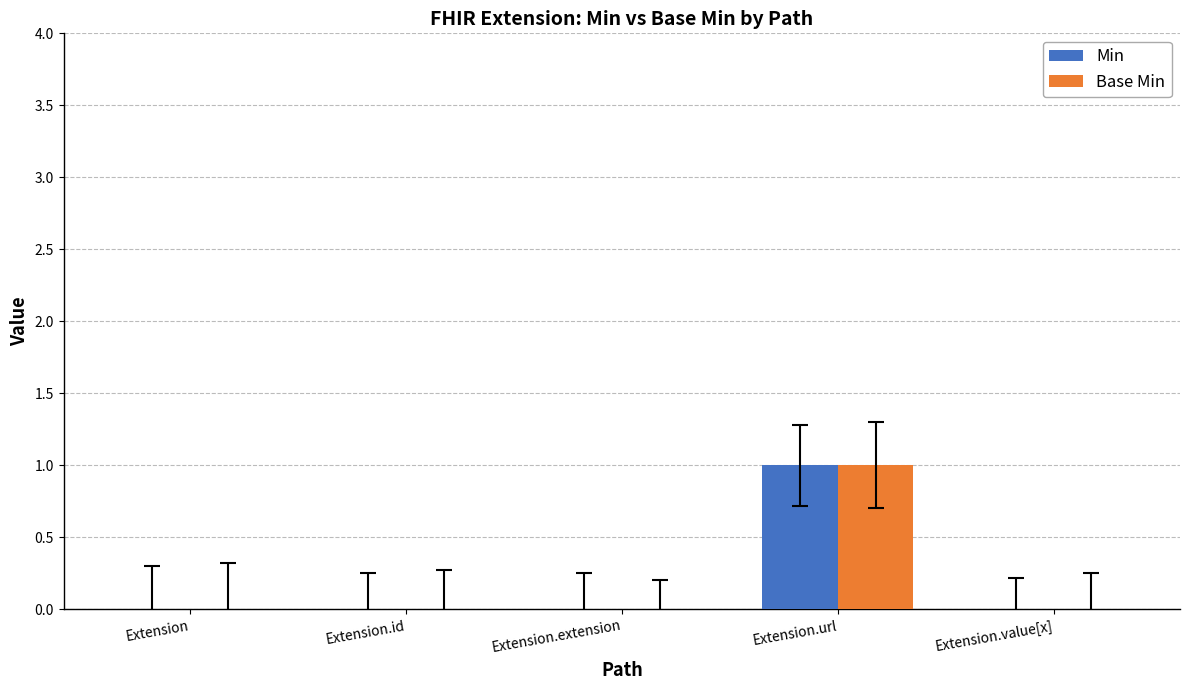

At which category is the sum across all series the highest?

Extension.url